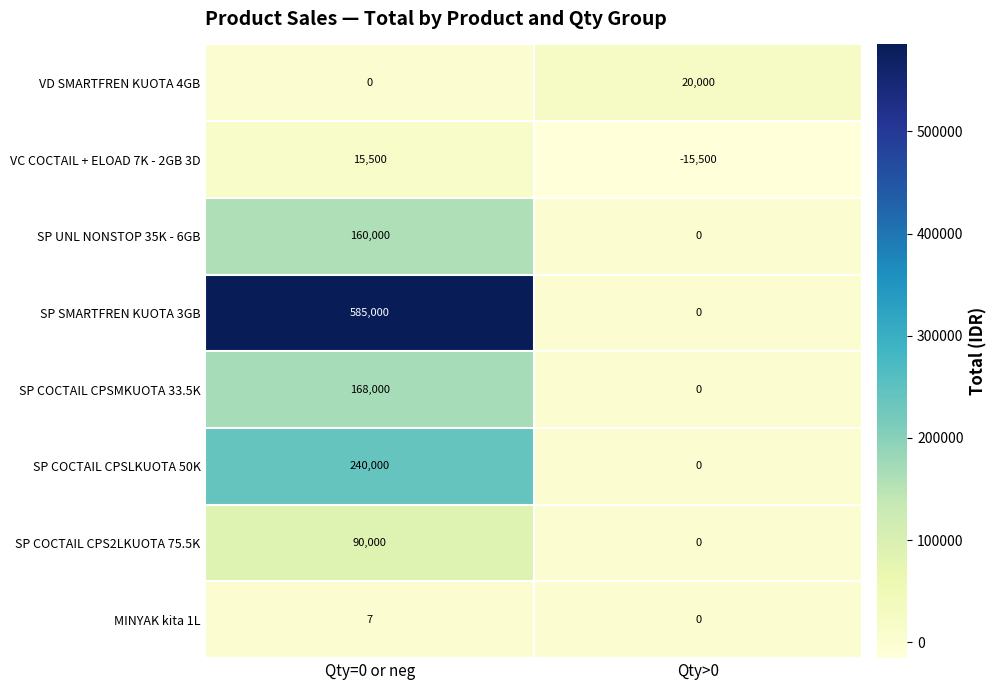

Which series has the largest total across all categories?

SP SMARTFREN KUOTA 3GB